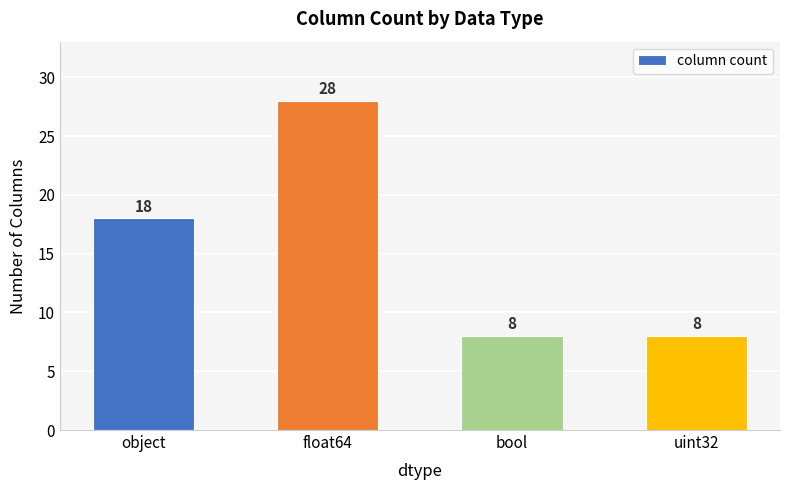

The chart shows a value of 28 at float64. True or false?

True